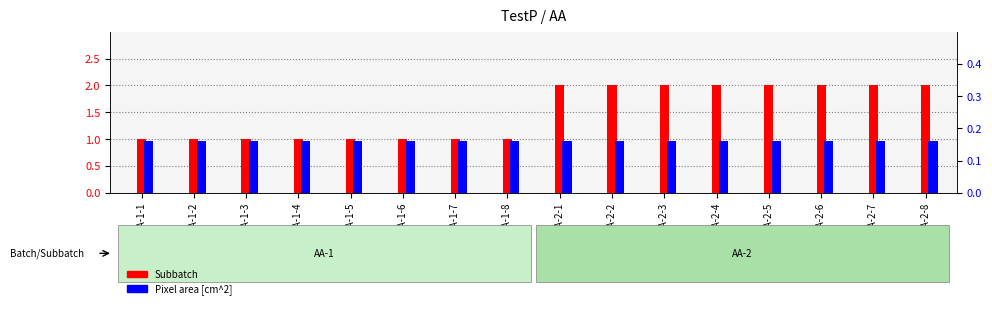

Which has a higher value, AA-2-8 or AA-1-2?

AA-2-8